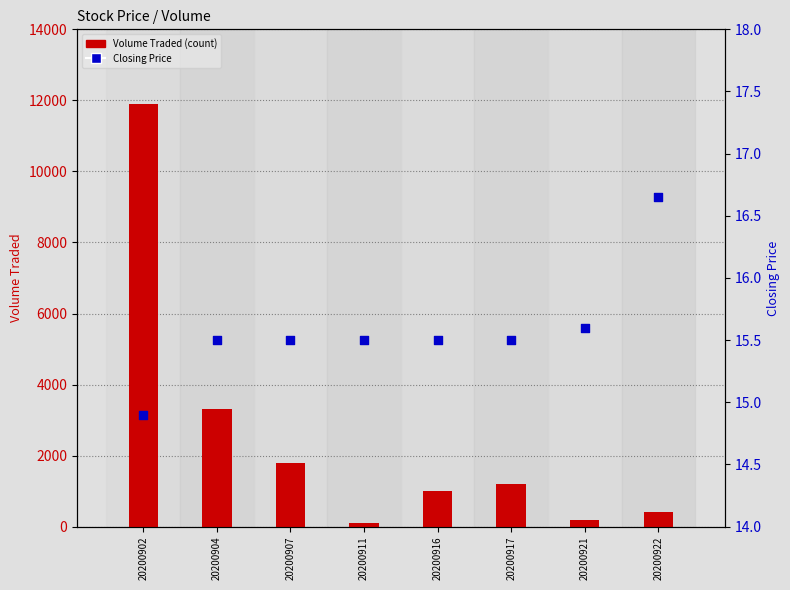

Which series has the largest total across all categories?

Volume Traded (count)